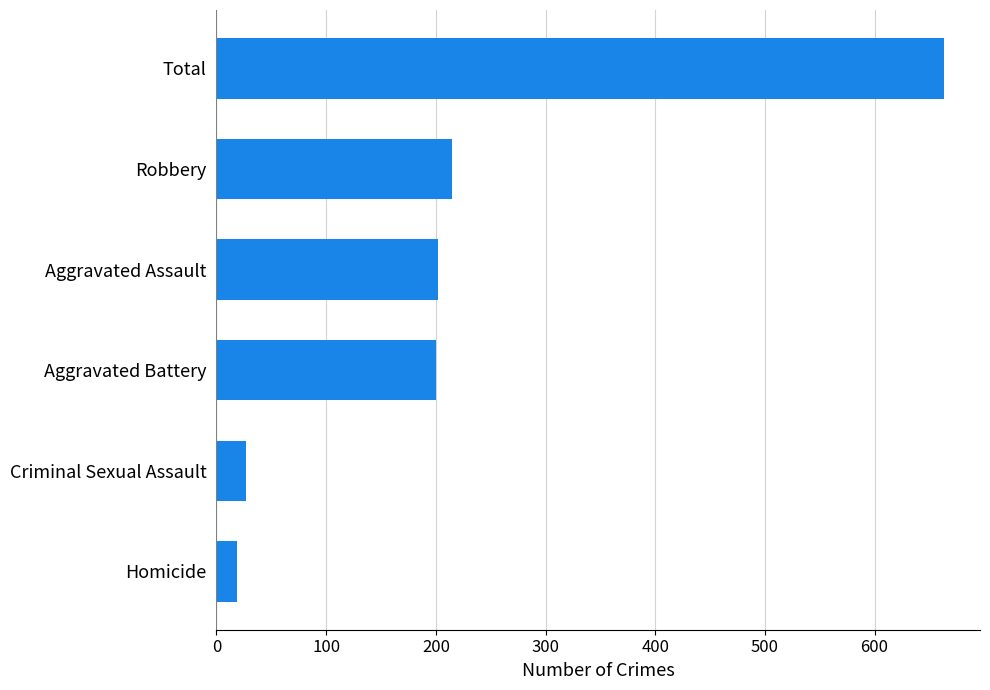

What is the value of the 2nd bar from the top?

215